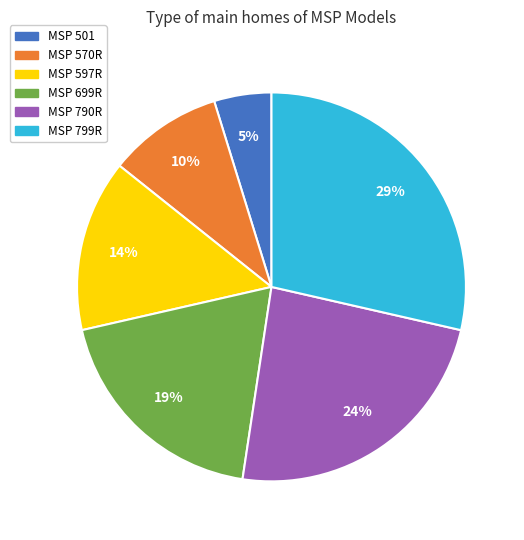

Which slice is the smallest?

MSP 501